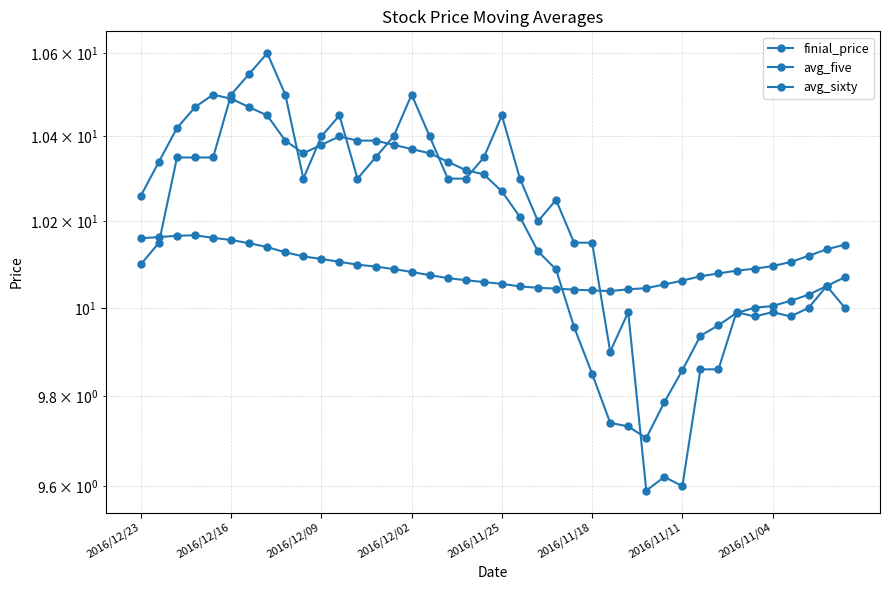

Read the avg_five value at 36.

10.0